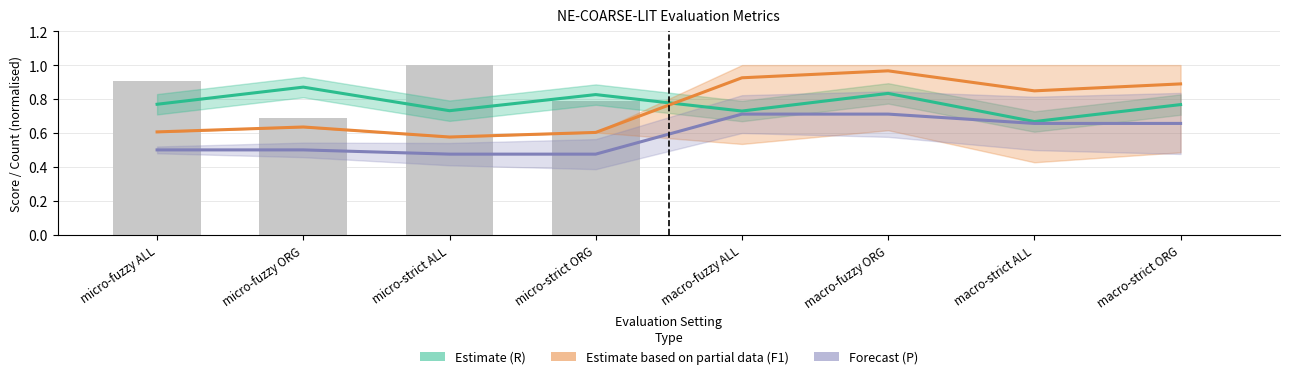

Between micro-fuzzy ALL and macro-fuzzy ORG, which series saw the biggest shift?

Estimate based on partial data (F1)